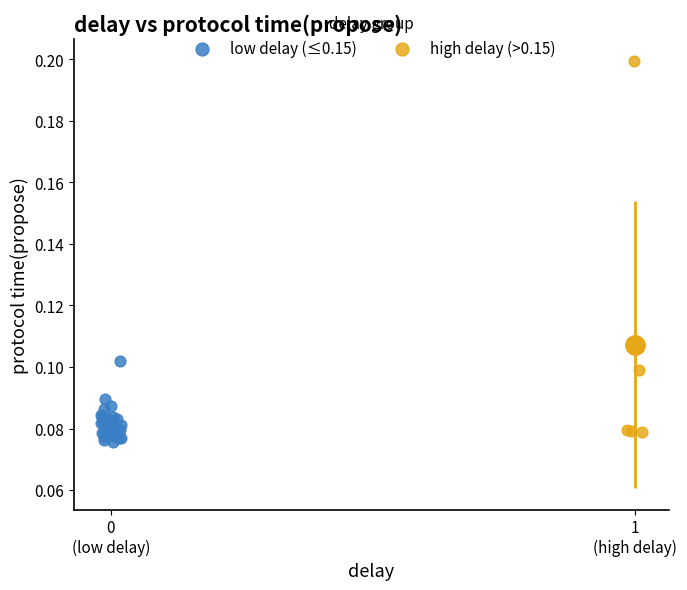

Which series has the largest Y range (max minus min)?

high delay (>0.15)